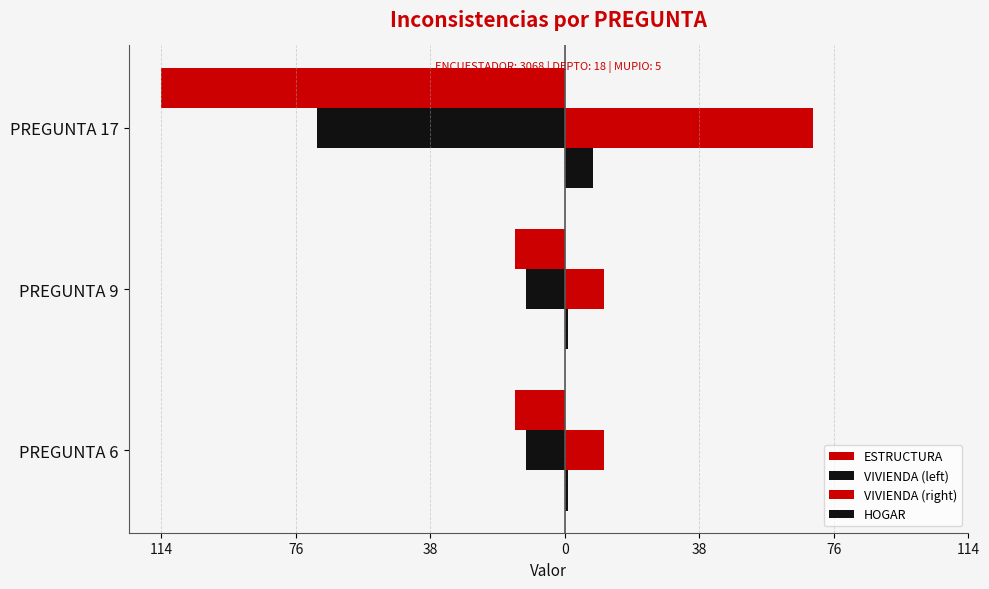

Where is ESTRUCTURA nearest to the value -64?

PREGUNTA 6